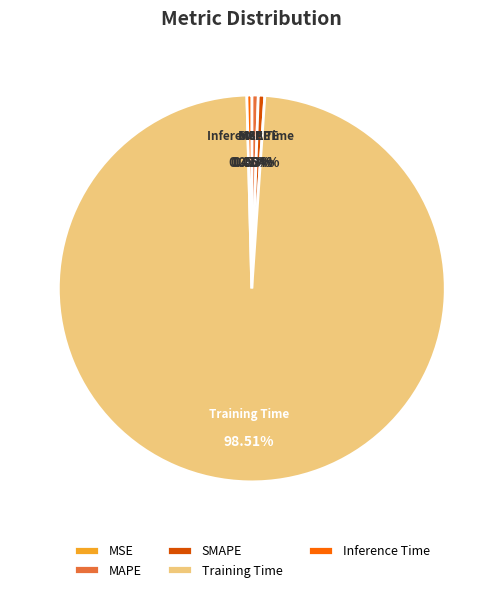

Is it true that Inference Time is 13% of the pie?

False